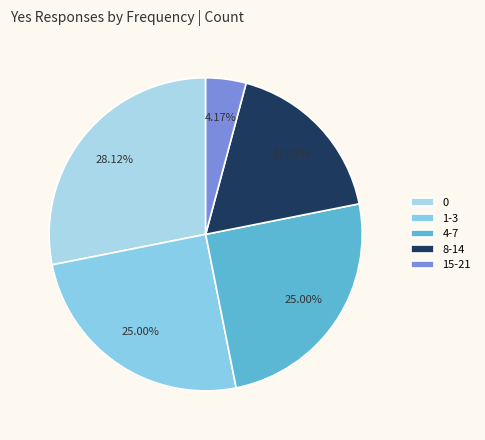

Do 8-14 and 15-21 together represent more than half of the pie?

No